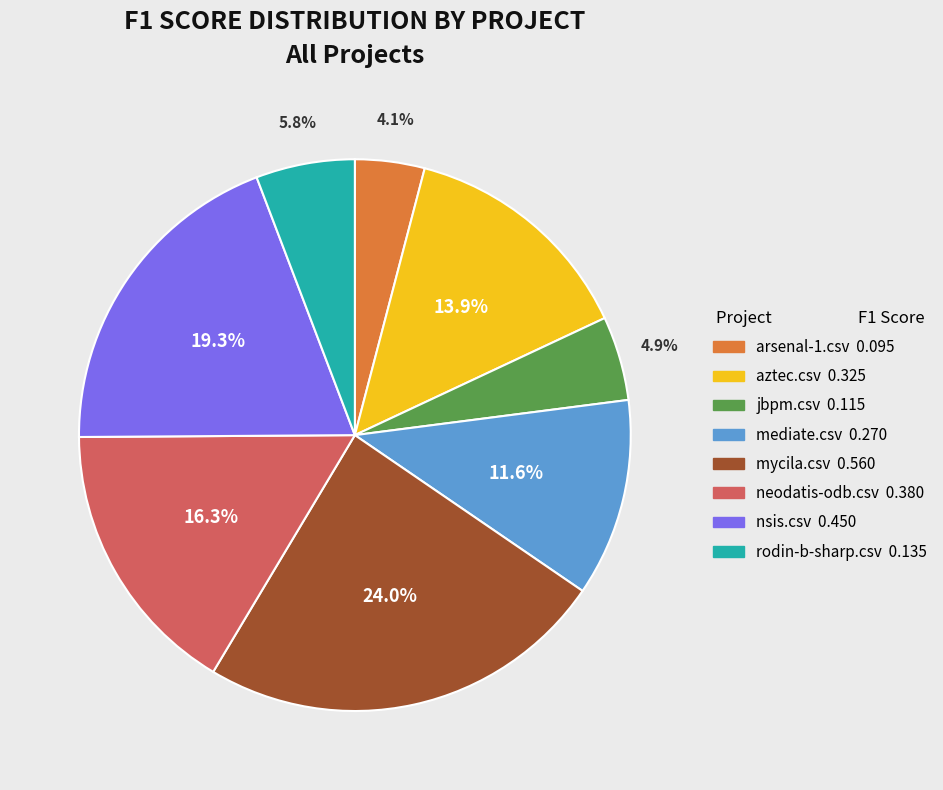

True or false: mediate.csv accounts for 12% of the total.

True